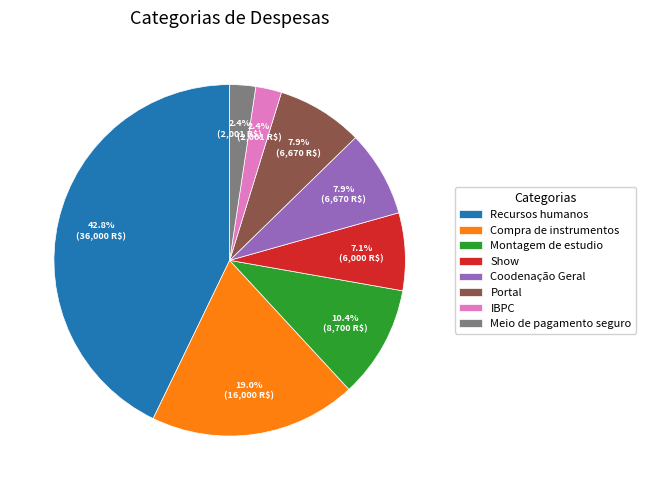

The Compra de instrumentos slice represents 11% of the pie. True or false?

False